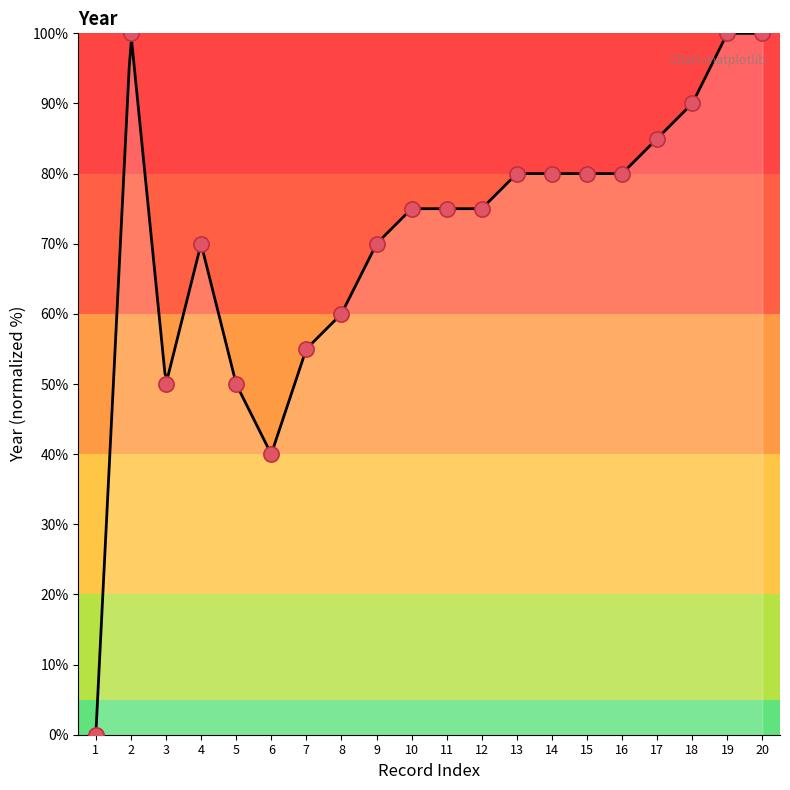

What is the change in value from 7 to 8?

+5.0